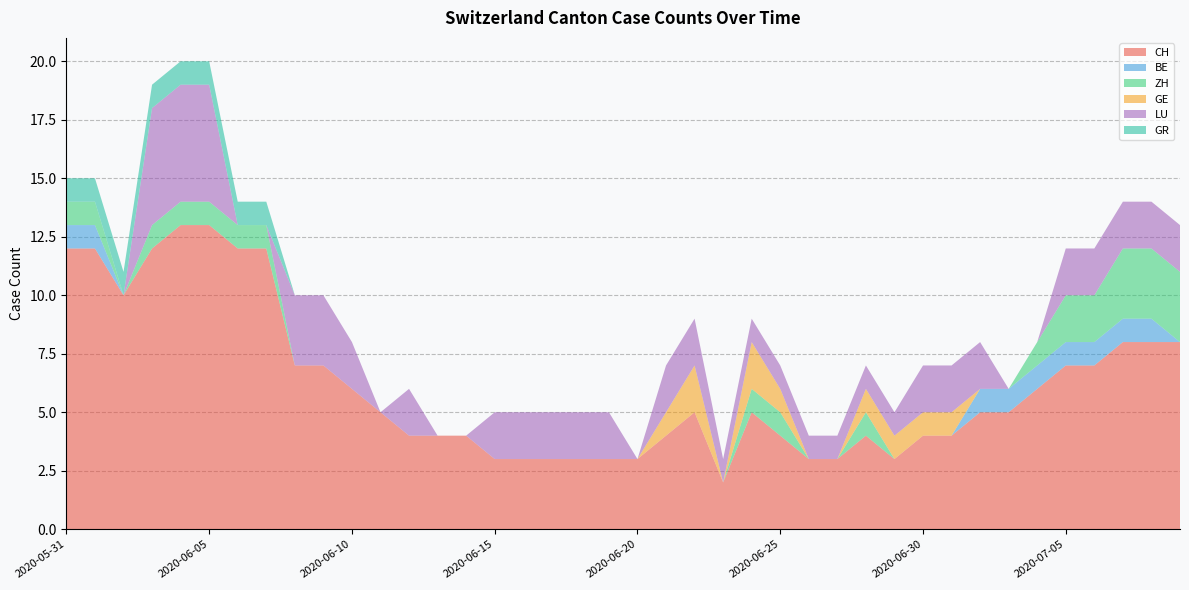

The BE series shows 0 at 2020-06-19. True or false?

True